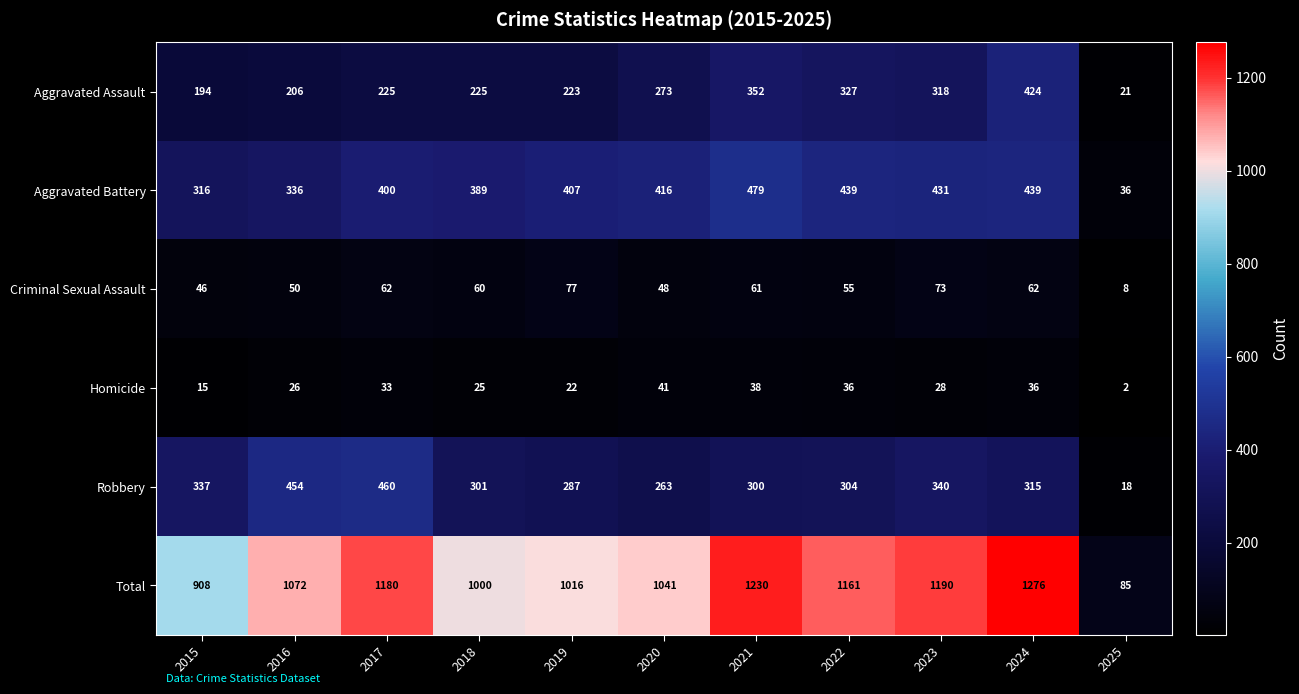

Rank the series by their maximum value, from highest to lowest.

Total, Aggravated Battery, Robbery, Aggravated Assault, Criminal Sexual Assault, Homicide